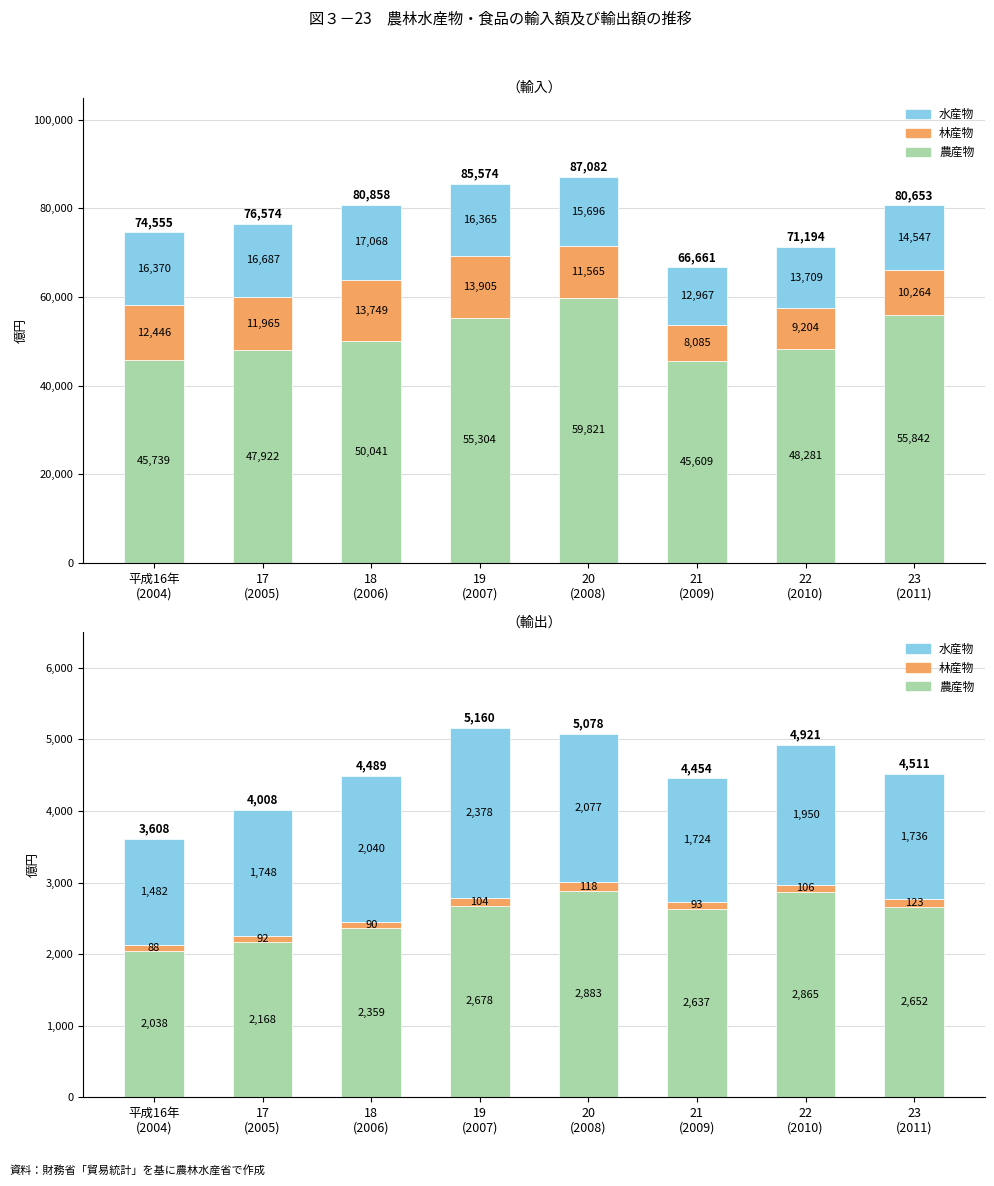

What is the highest value of the 農産物 series?

2883